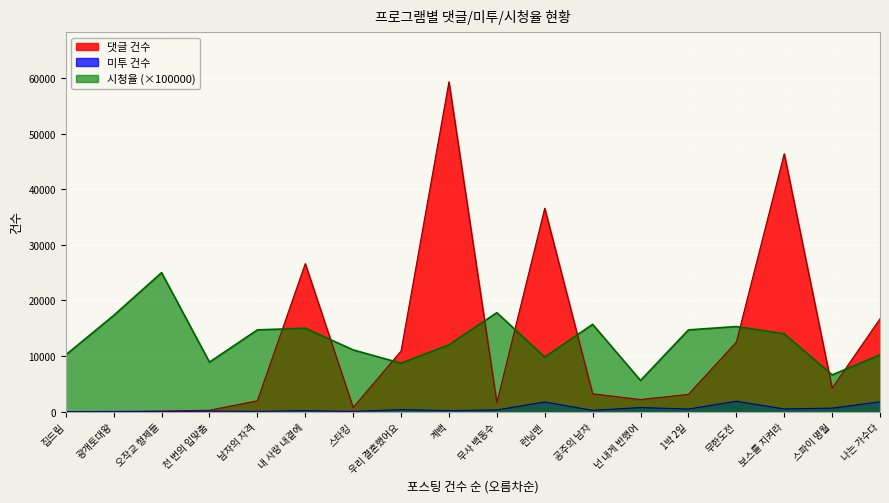

Where is 미투 건수 nearest to the value 931?

넌 내게 반했어